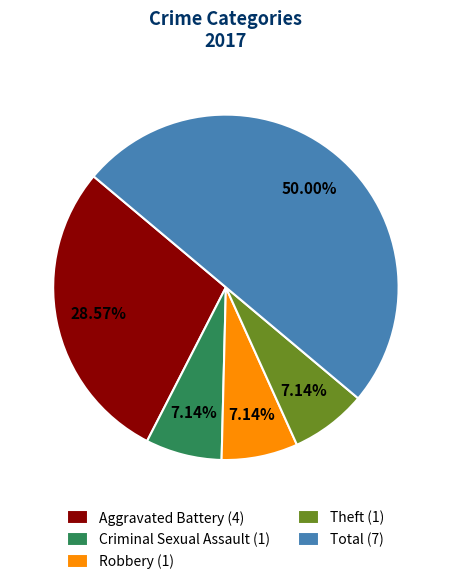

Is Theft (1) the majority of the pie?

No